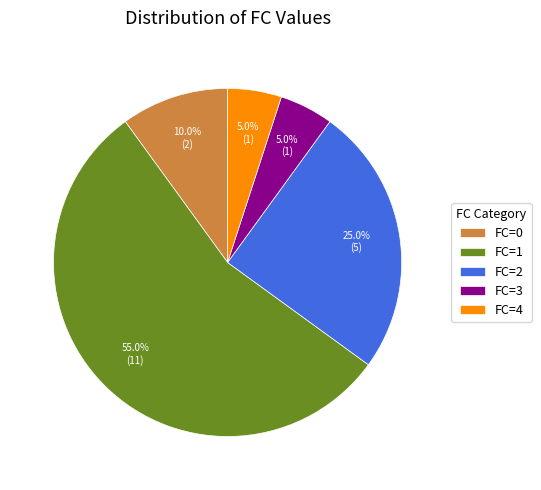

Which has a higher value, FC=4 or FC=2?

FC=2